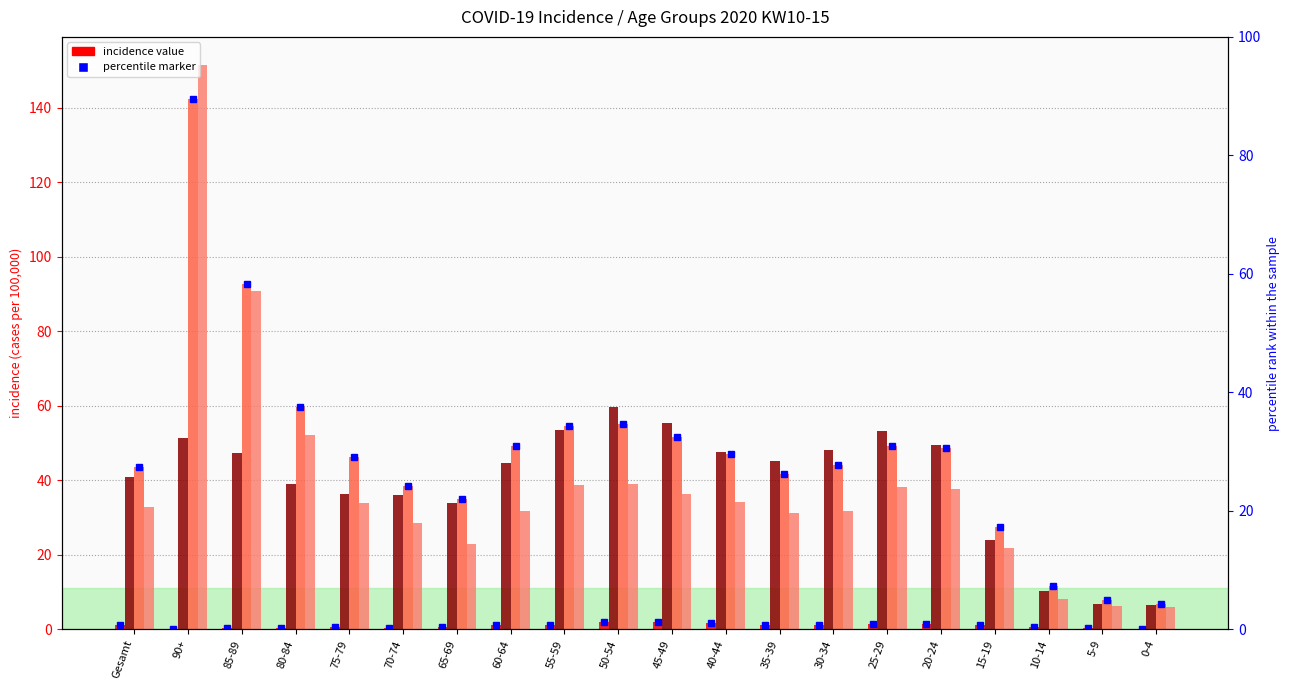

Is it true that 2020_13 equals 80.8 at 85-89?

False